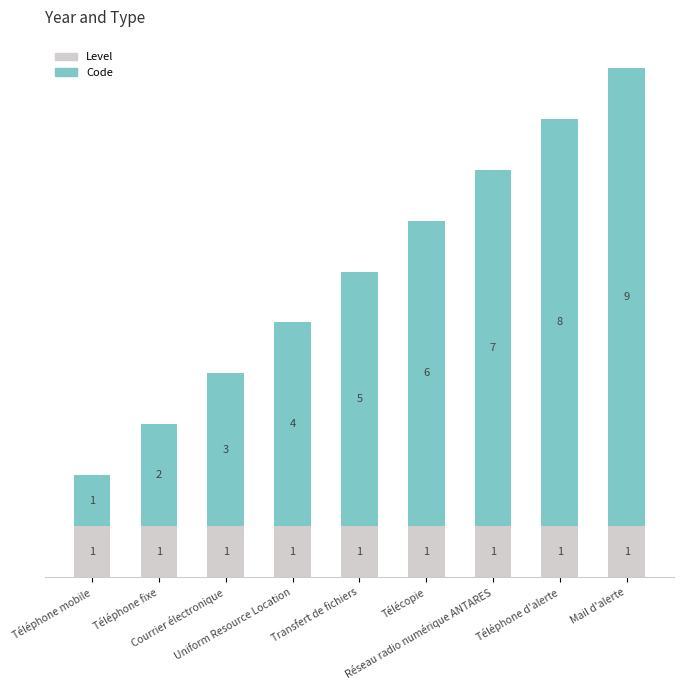

Count the number of categories in the chart.

9